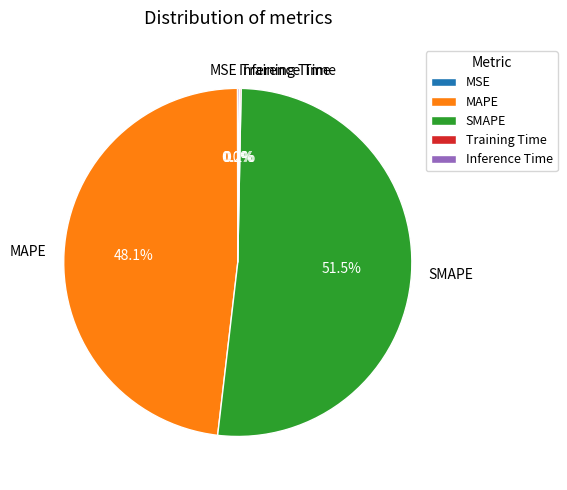

Which slice is the largest?

SMAPE